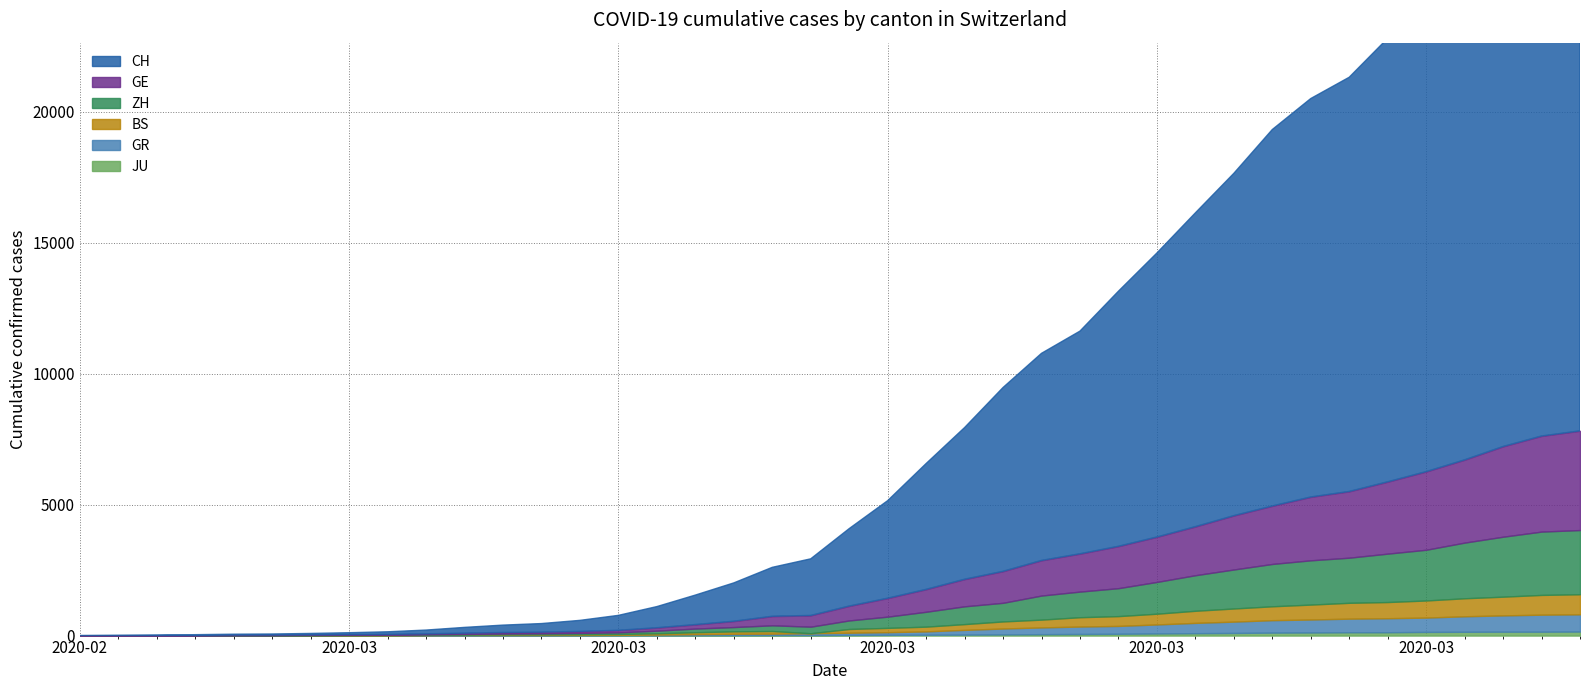

True or false: BS has a value of -303 at 2020-03-15.

False